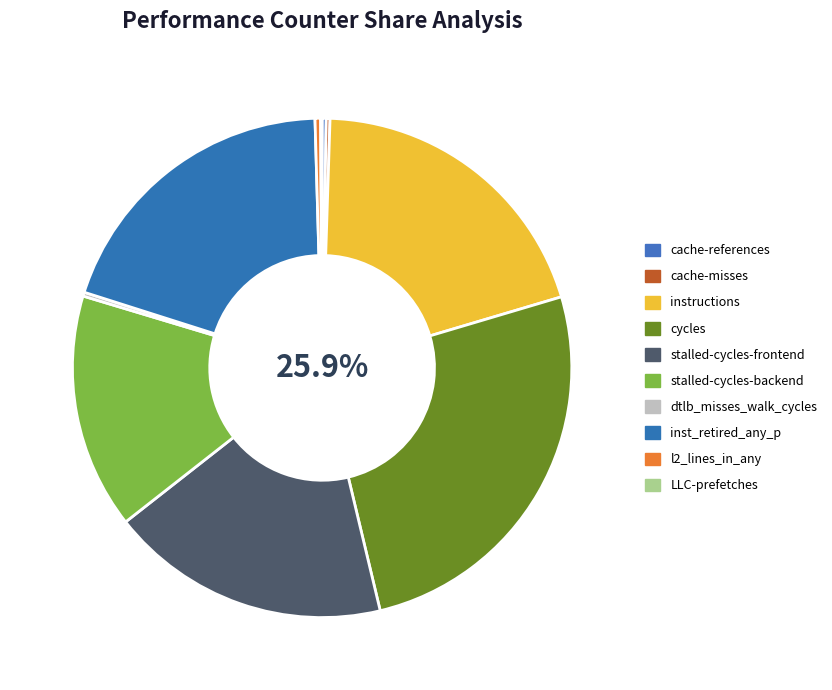

What is the change in value from inst_retired_any_p to LLC-prefetches?

-44214539131